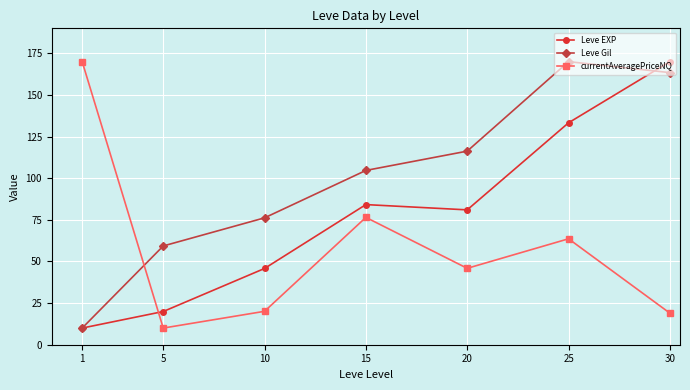

How many data points in Leve Gil are above 104?

4